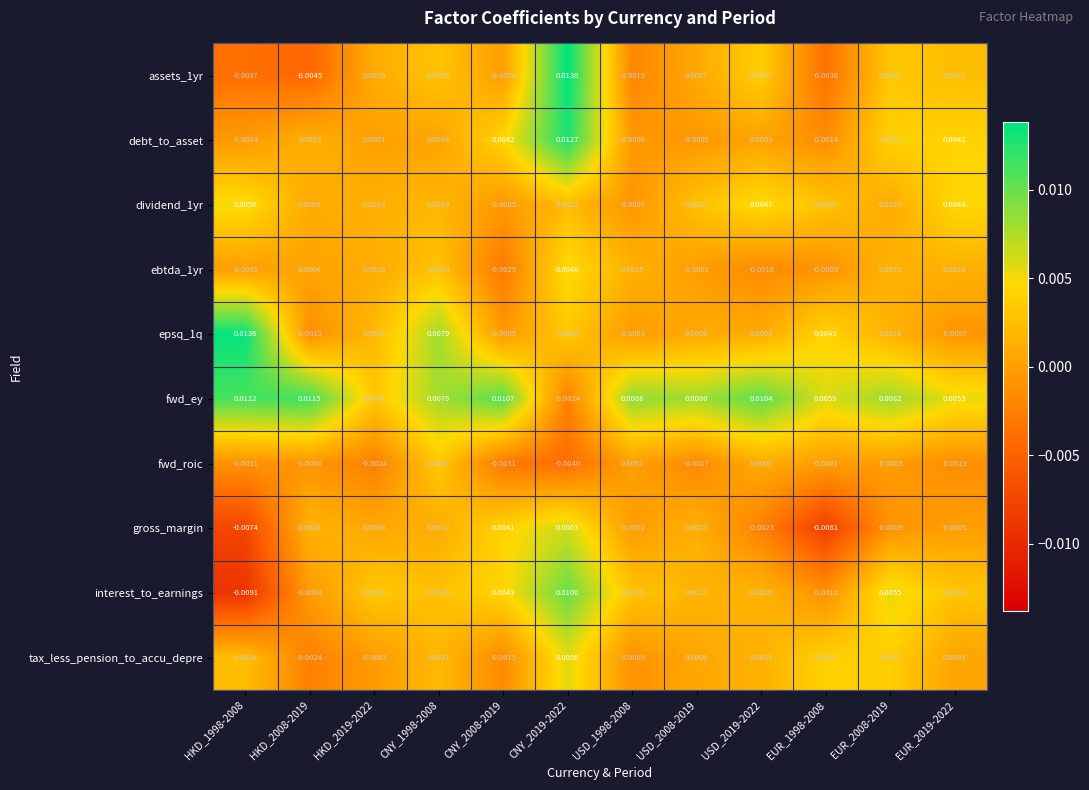

Which series has the largest total across all categories?

fwd_ey